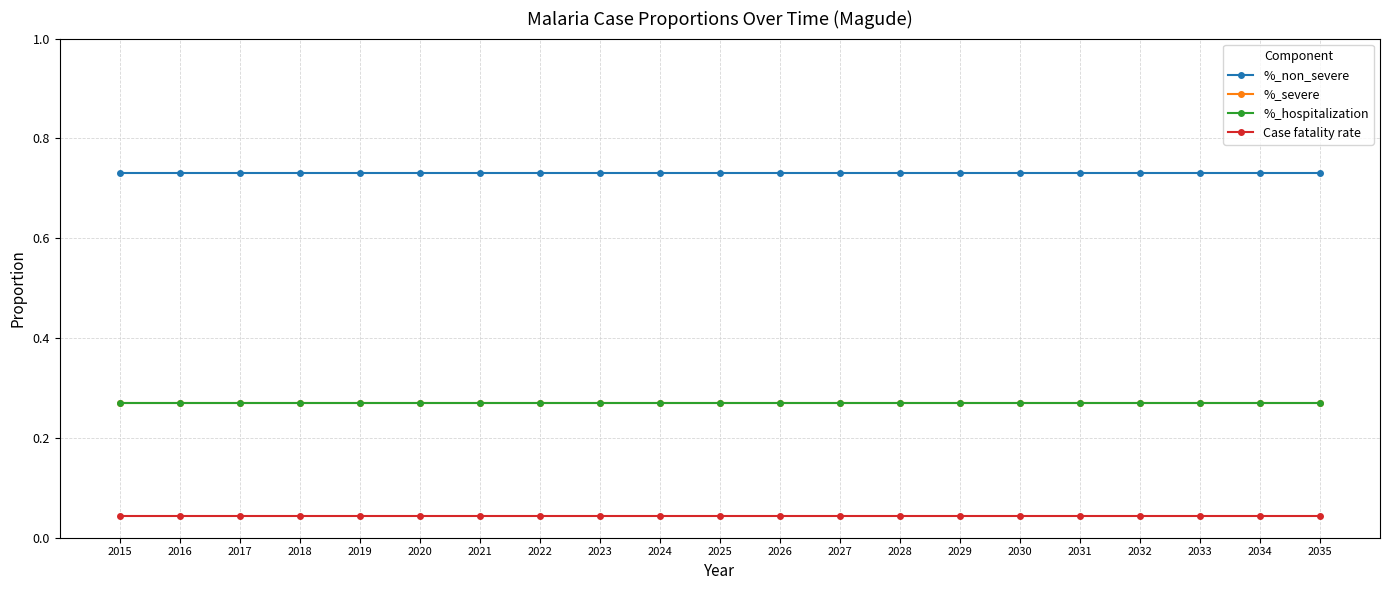

Between 2022 and 2024, which series saw the biggest shift?

%_non_severe